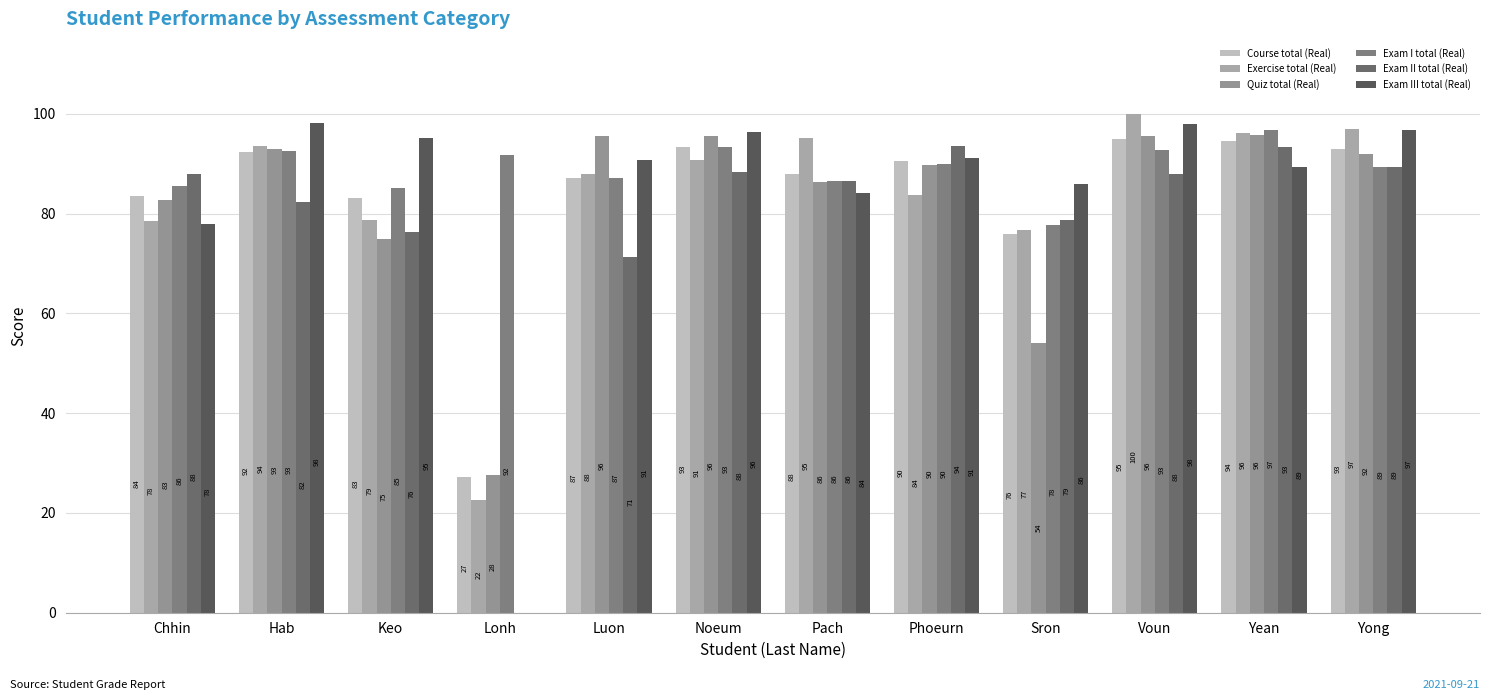

How many values in the Quiz total (Real) series exceed 91?

6